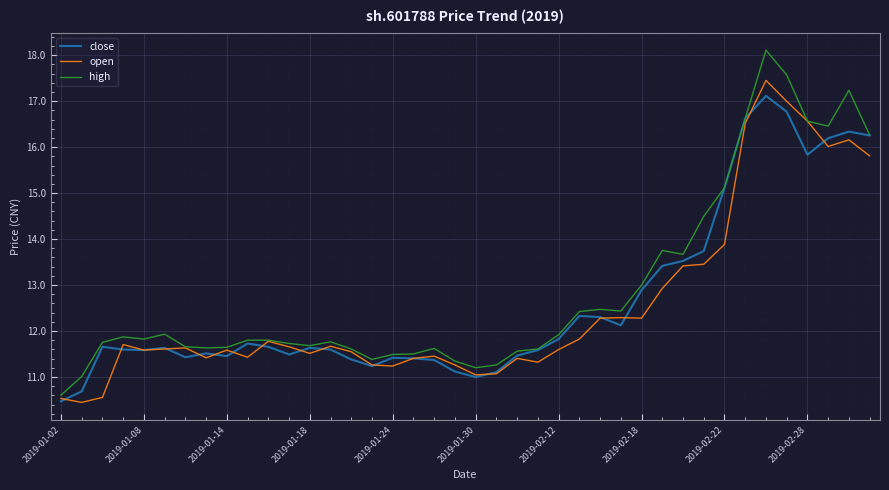

What is the lowest value of the high series?

10.6